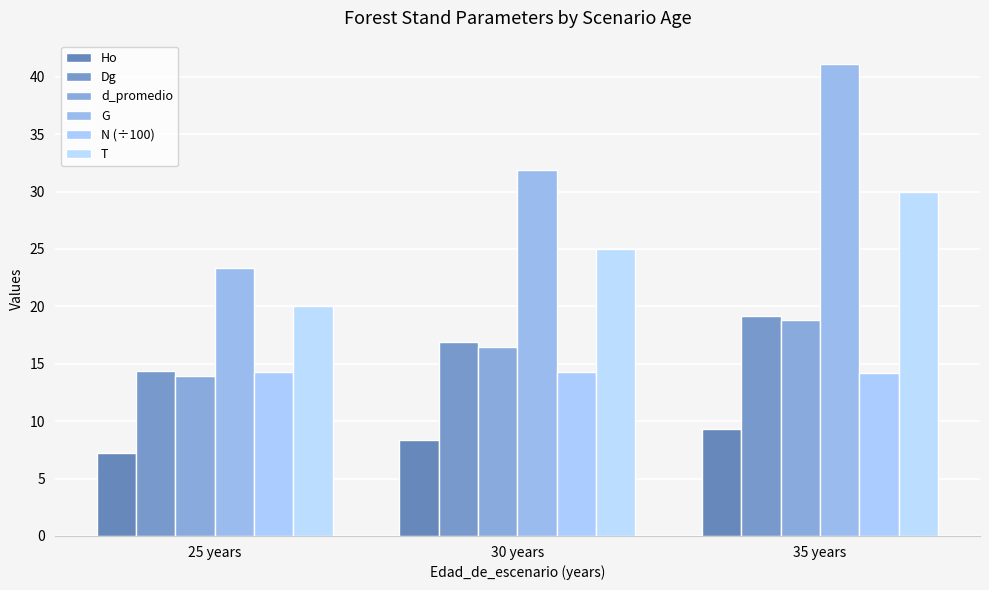

What is the label of the 3rd bar from the right?

25 years